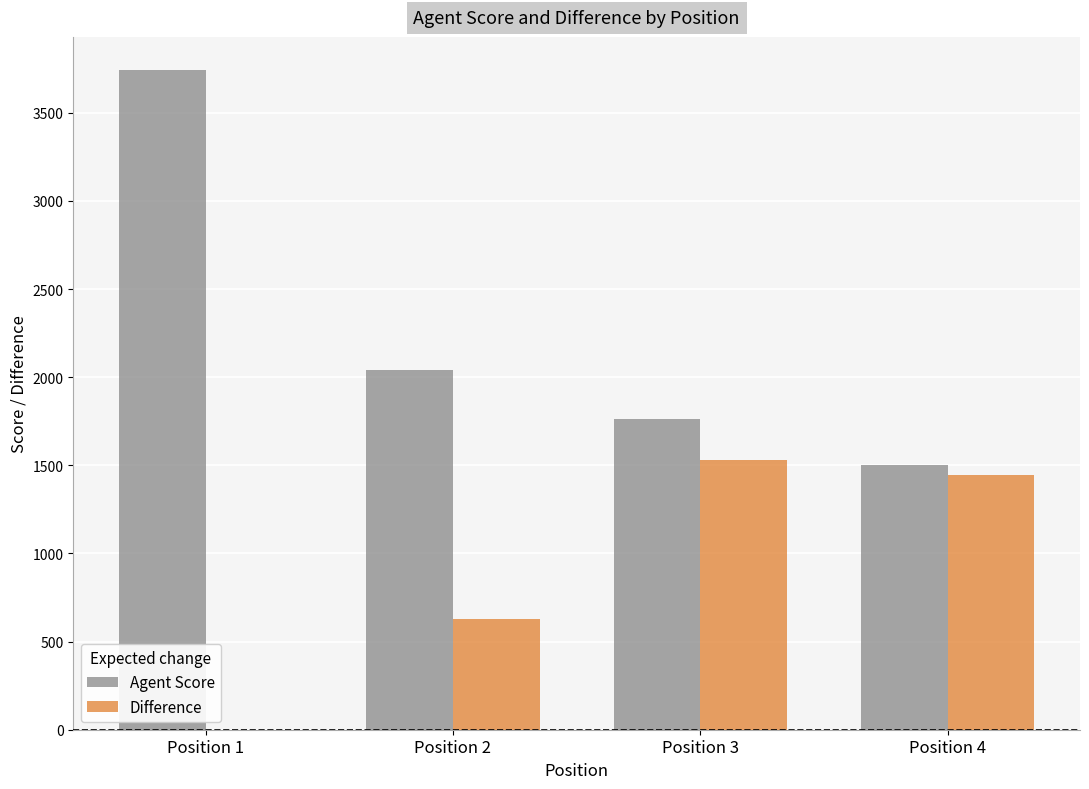

What is the approximate value of Agent Score at Position 4?

1502.5